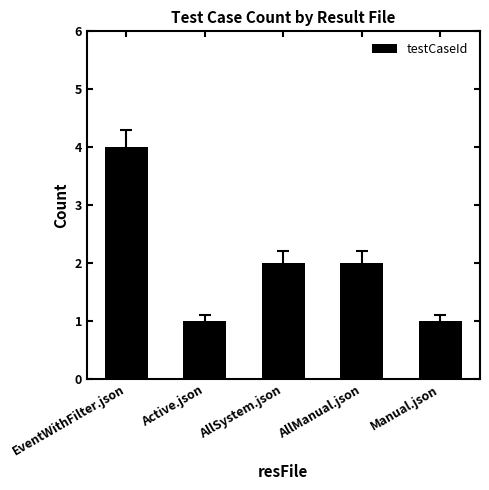

The value at Manual.json is 0. True or false?

False